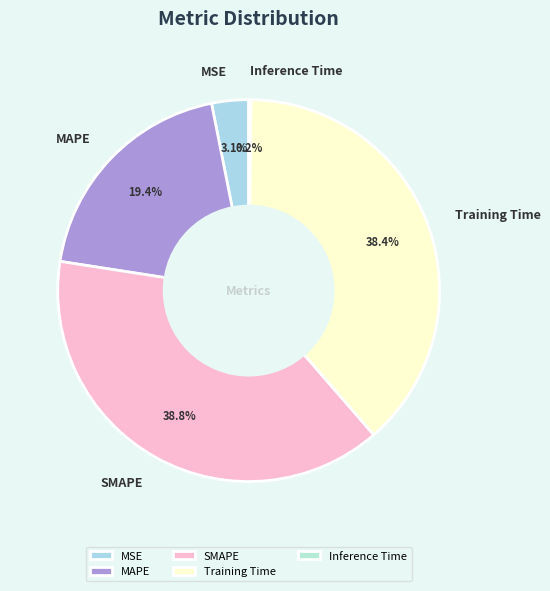

Does any single category account for the majority?

No